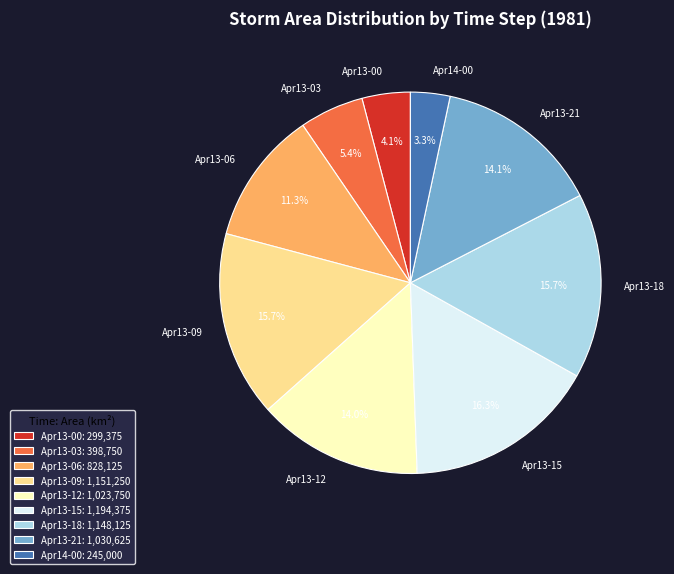

Combined, what portion of the pie is Apr13-03 and Apr13-12?

19.4%